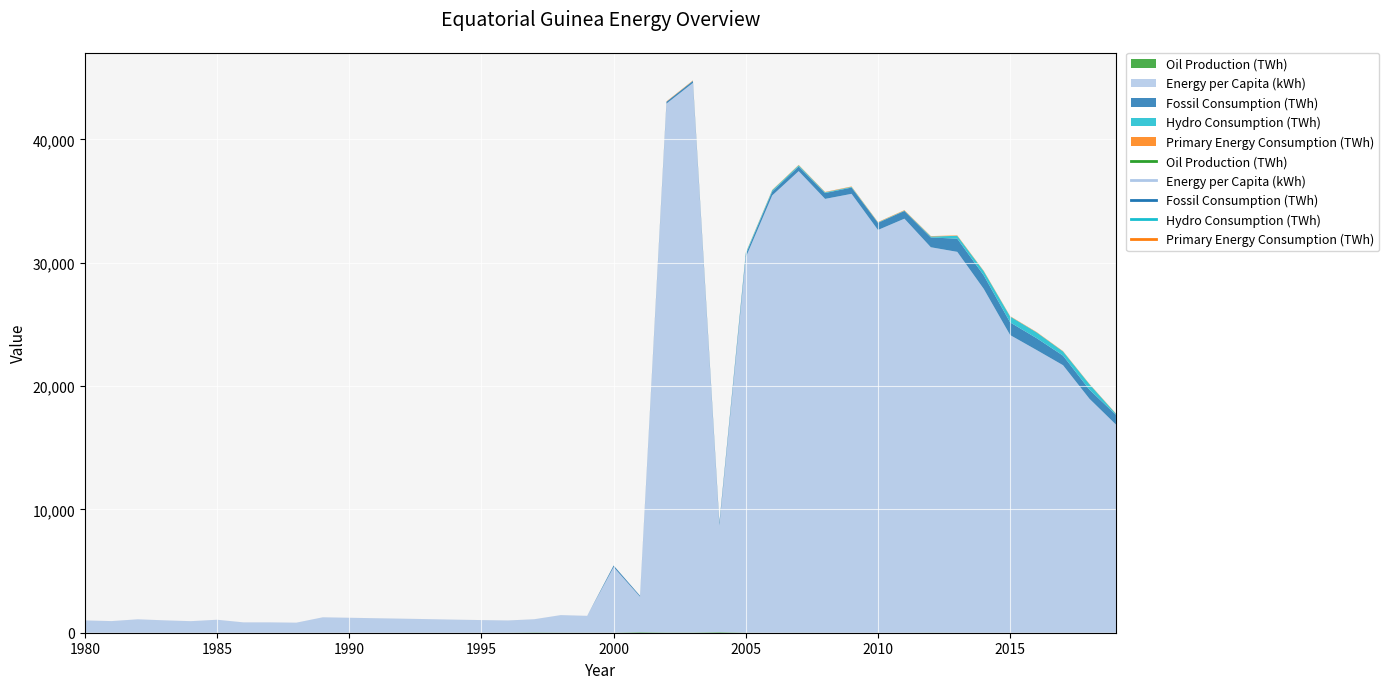

True or false: Energy per Capita (kWh) and Primary Energy Consumption (TWh) intersect in this chart.

False